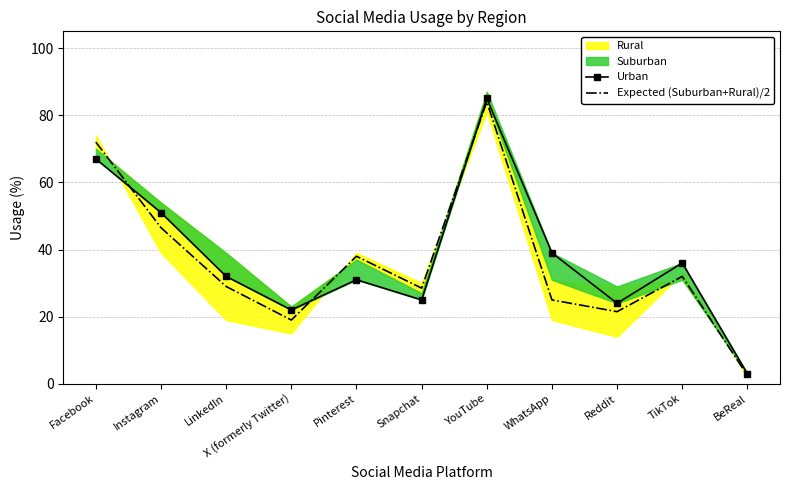

True or false: Expected (Suburban+Rural)/2 has a value of 72.0 at Facebook.

True